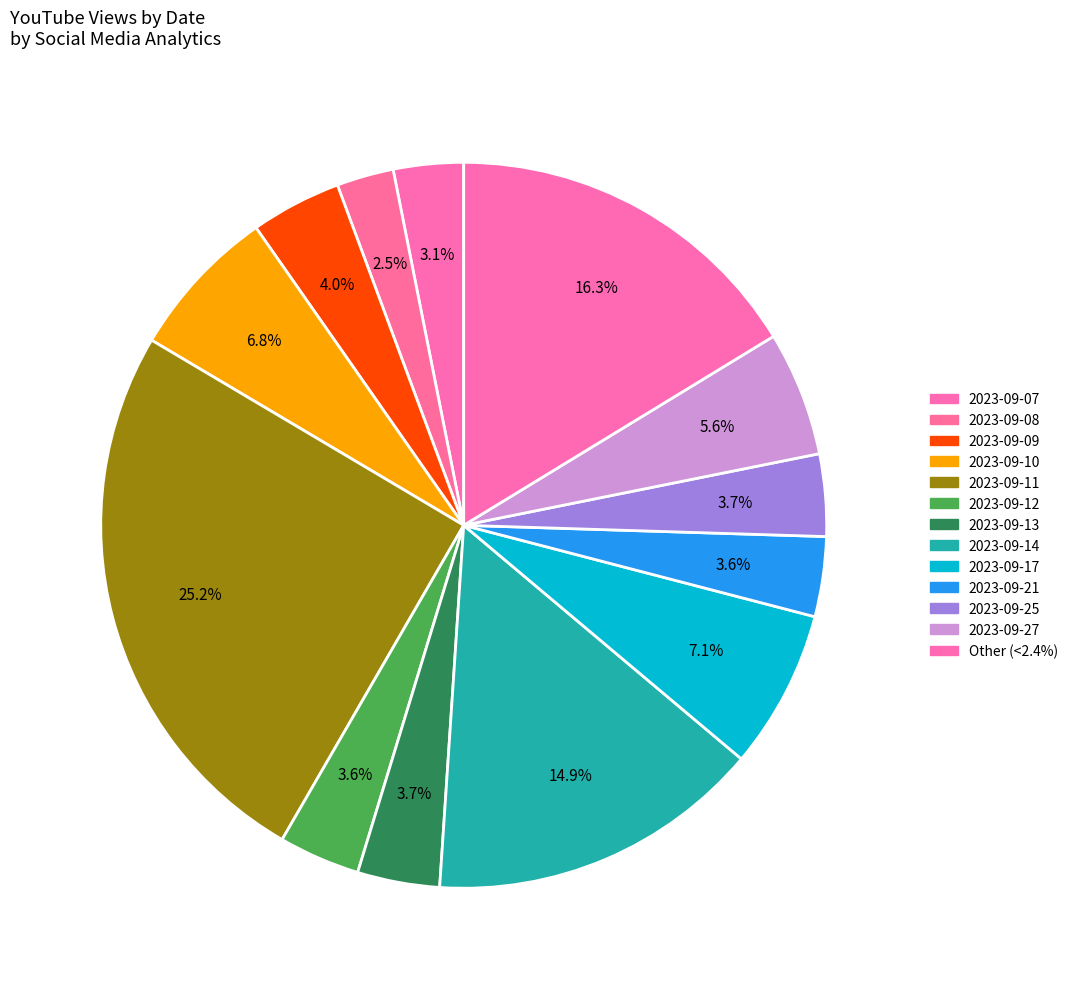

Which slice is the largest?

2023-09-11